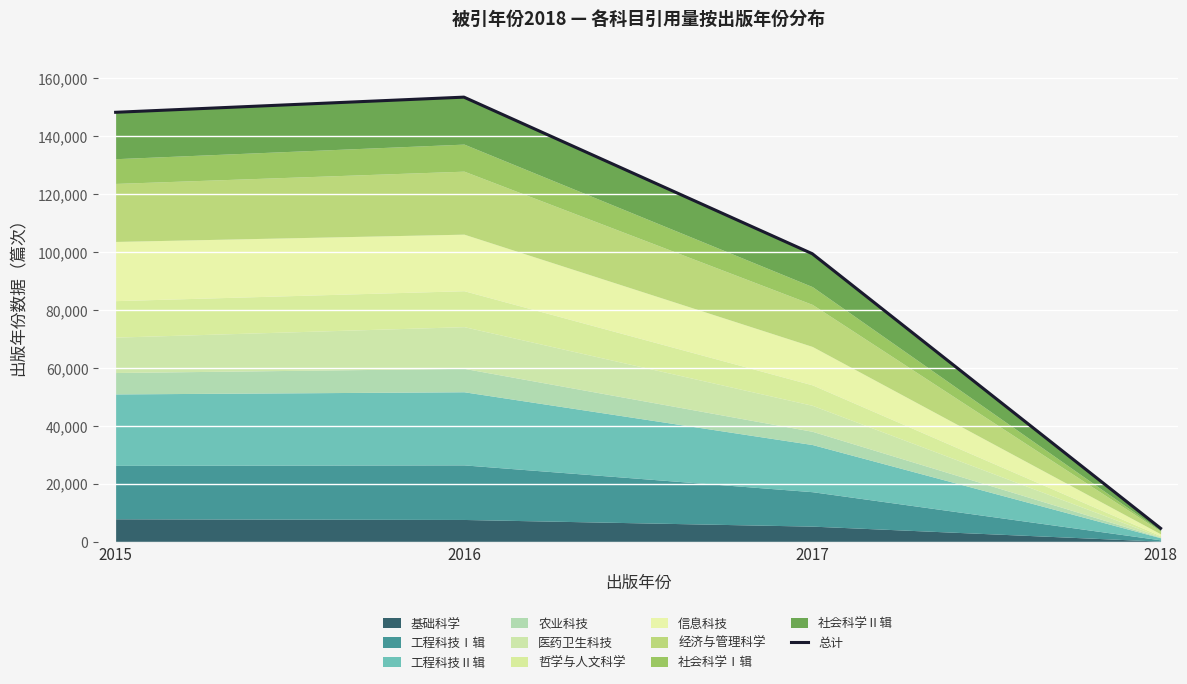

True or false: the data shows 153489 at 2016.

True